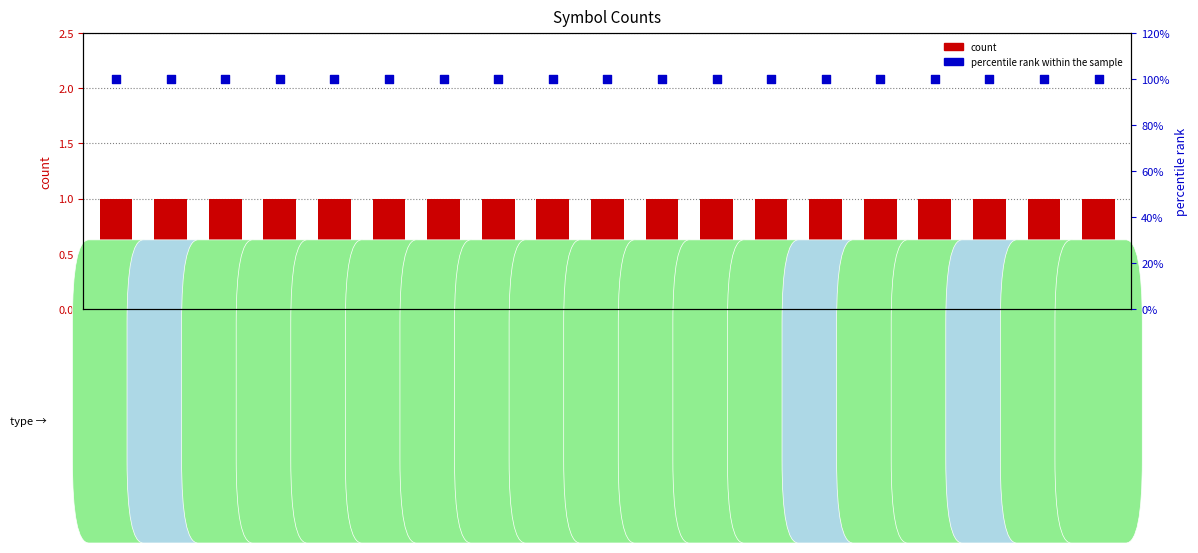

What is the total value across all series at msg_event?

101